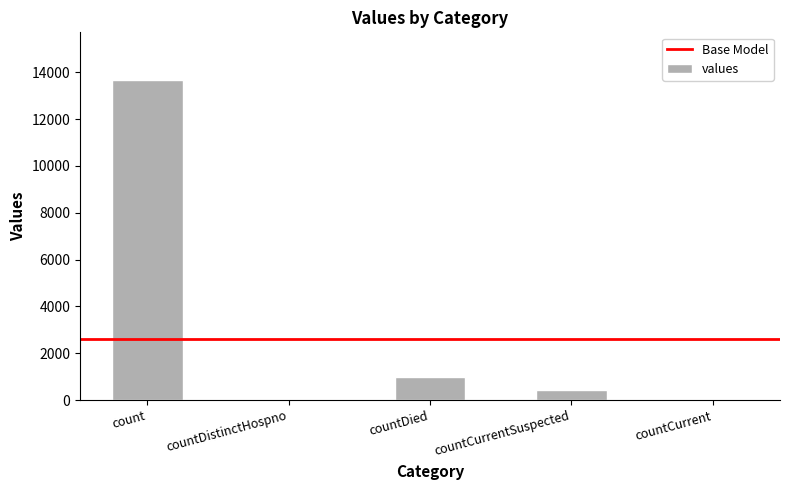

The value at countDied is 975. True or false?

True